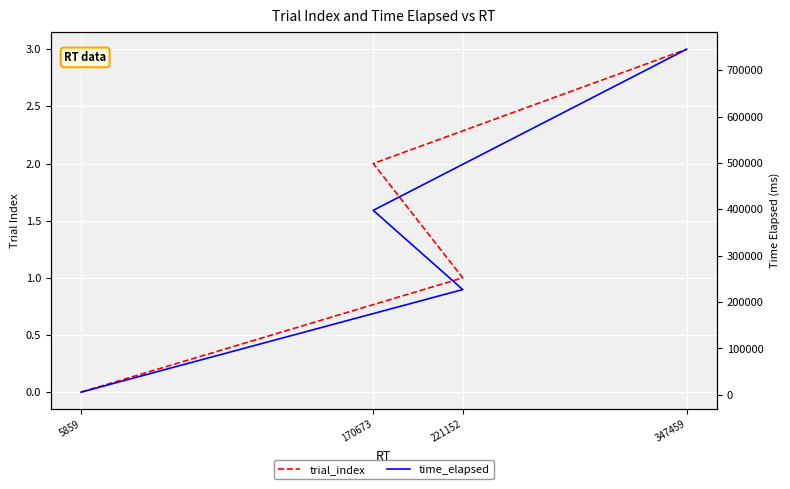

True or false: trial_index and time_elapsed cross at least once.

False